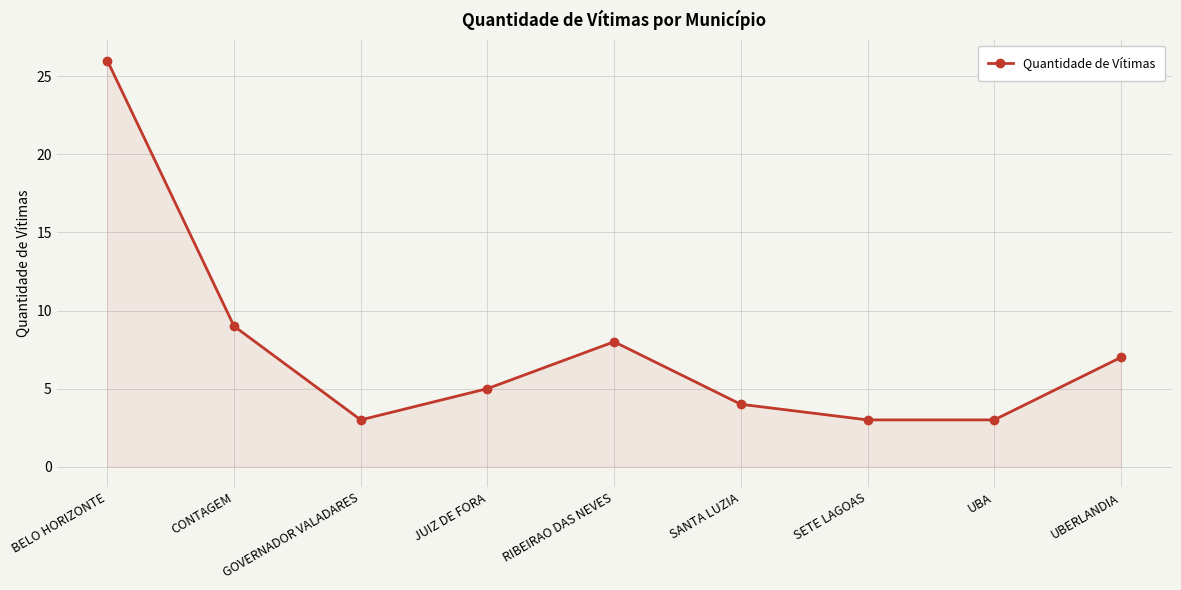

What is the maximum value shown in the chart?

26